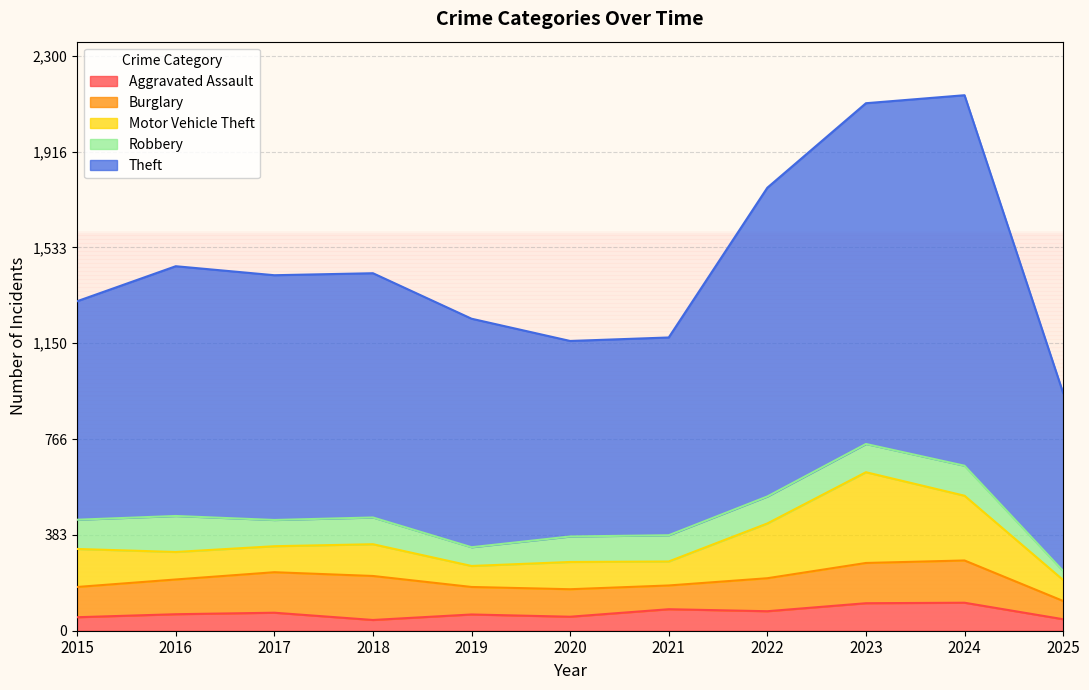

Does the chart display data point markers on the line(s)?

No